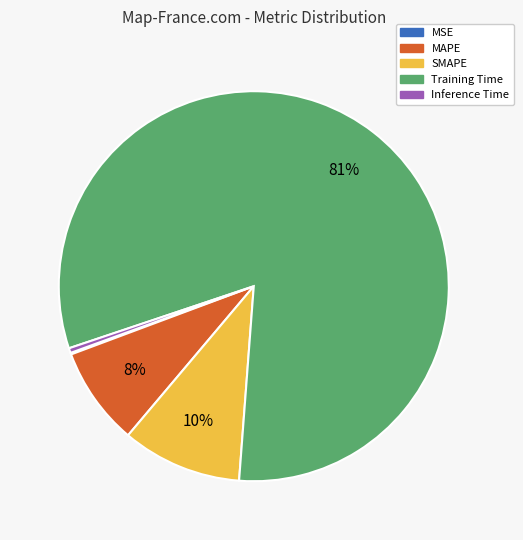

Which has a higher value, SMAPE or Training Time?

Training Time